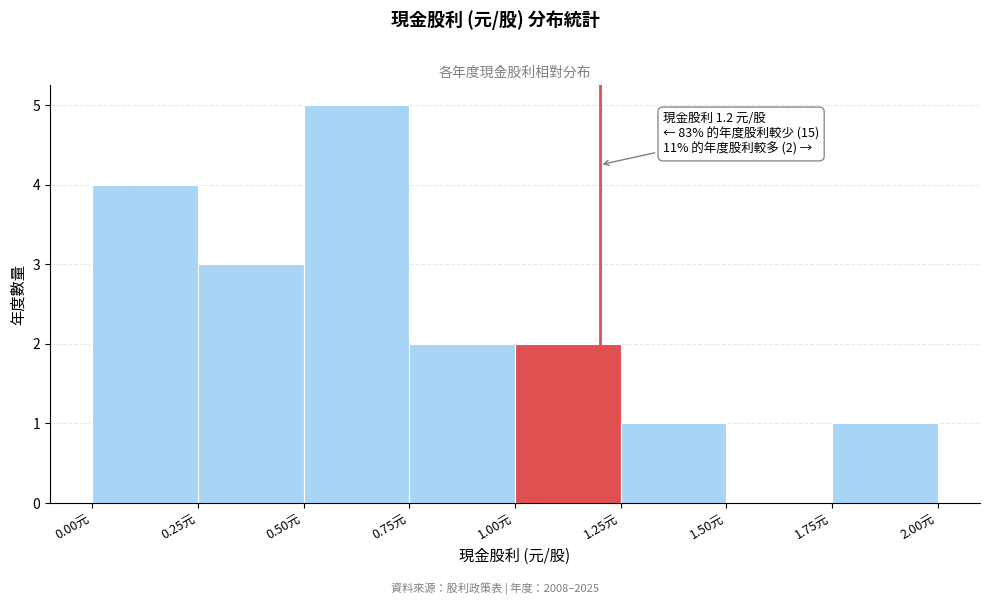

Over which range of the x-axis is the bar tallest?

0.50 to 0.75